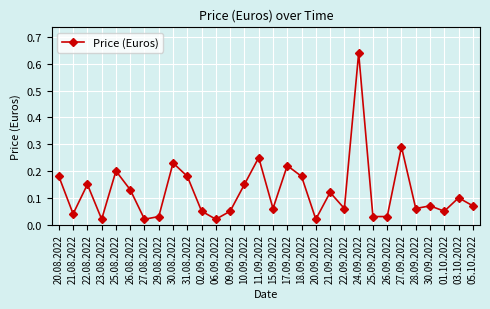

How many lines are shown in the chart?

1